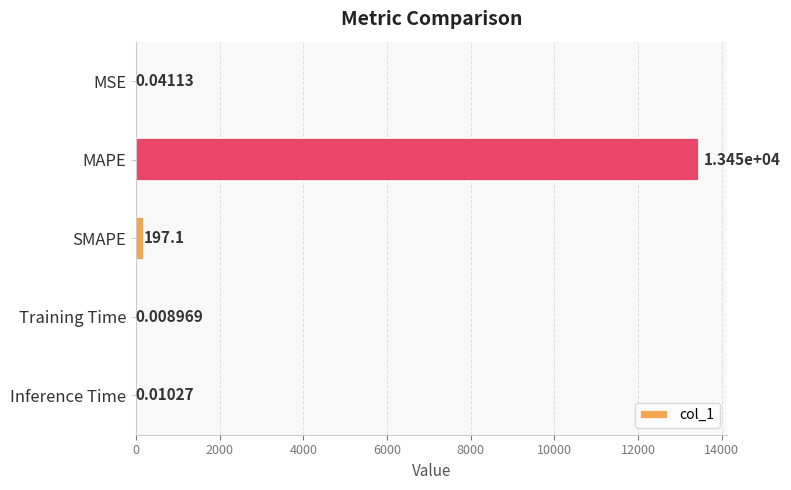

What is the sum of all values?

13643.5